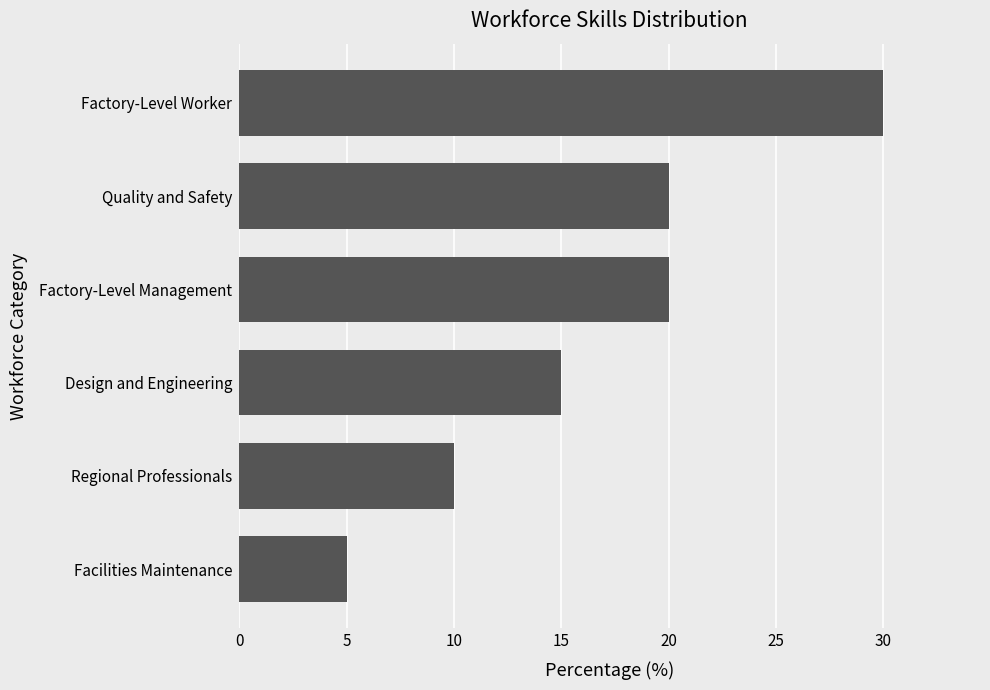

What is the average value?

17